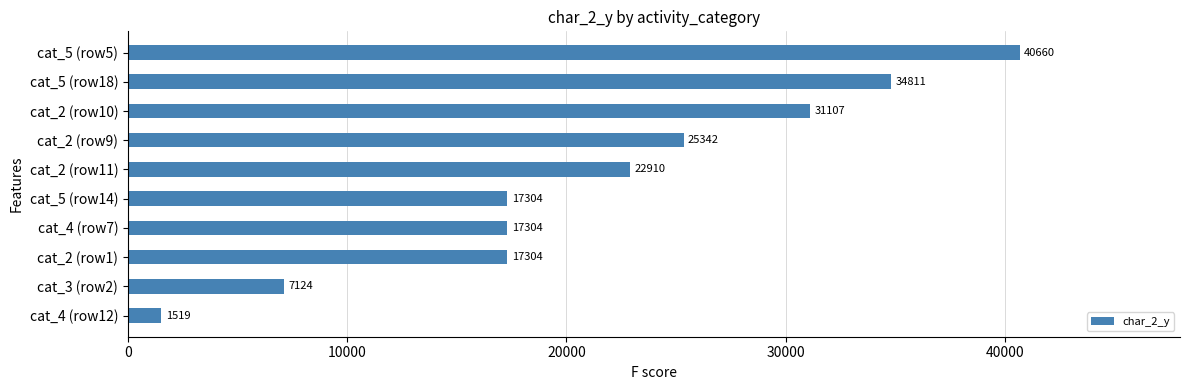

Is it true that the value at cat_3 (row2) is 7124?

True